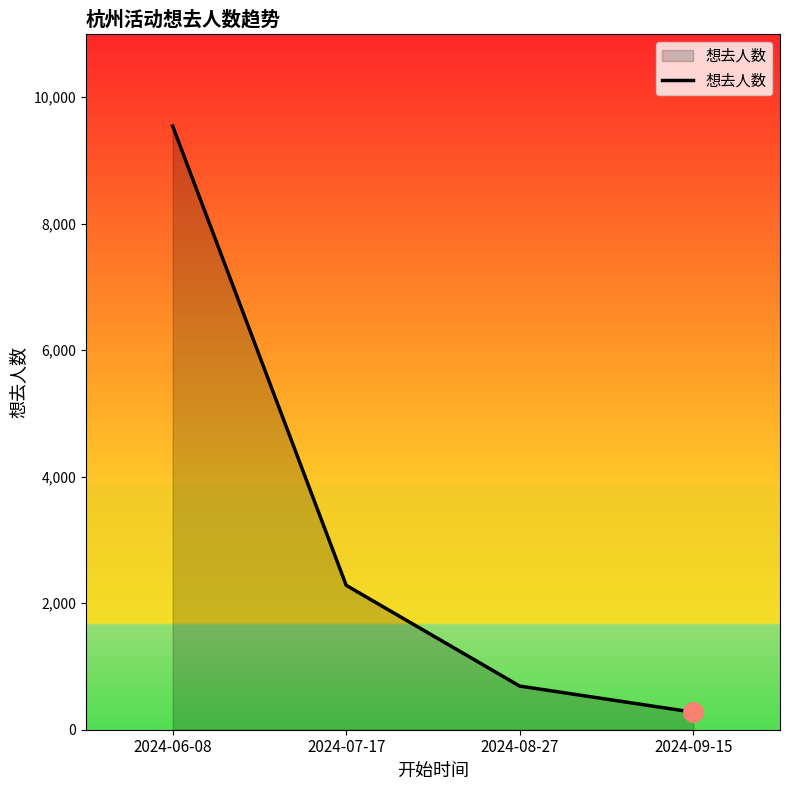

At which category does the chart reach its peak across all series?

2024-06-08